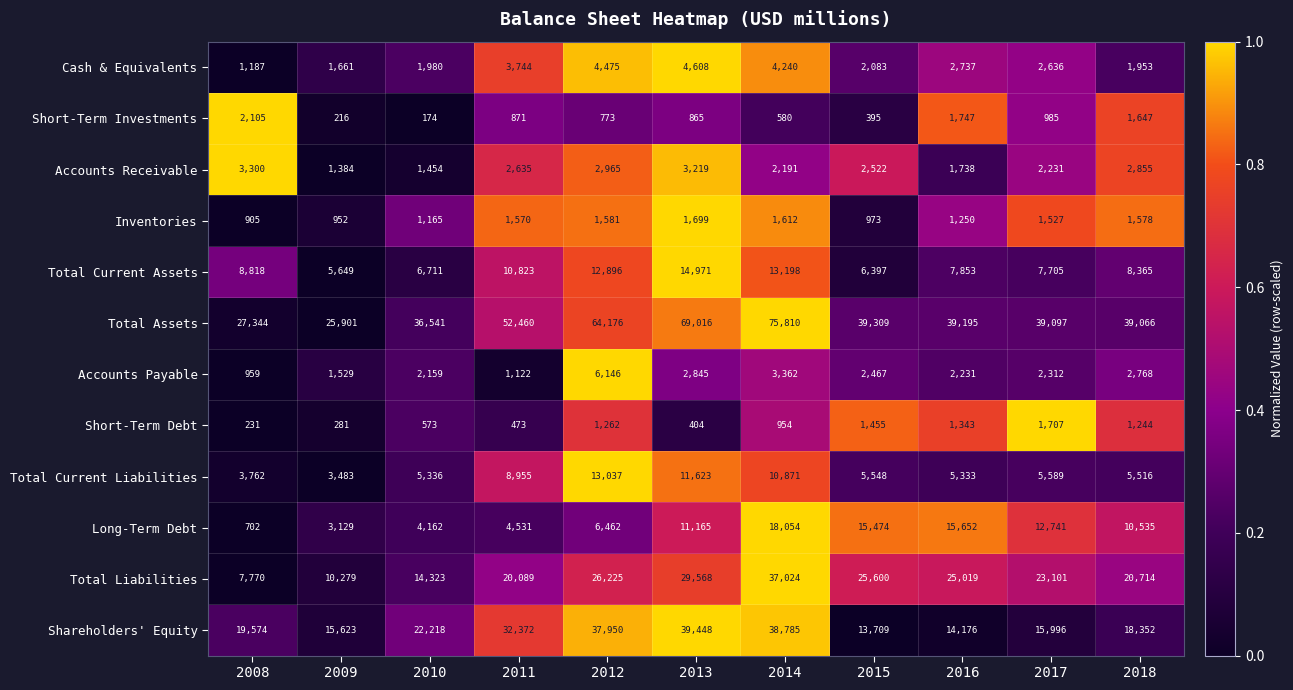

What is the total value across all series at 2017?

115627